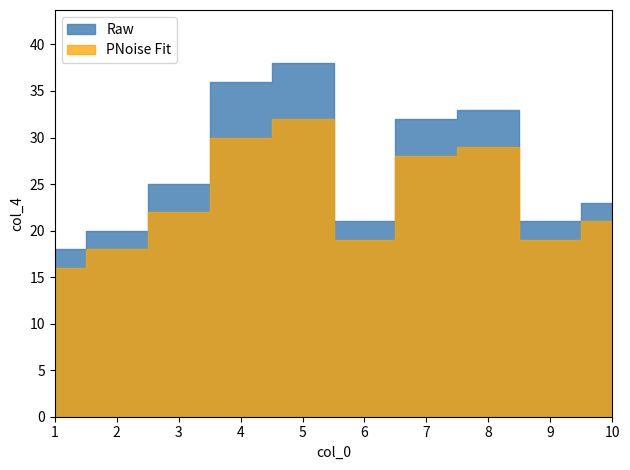

What is the spread (max minus min) of values at 5?

6